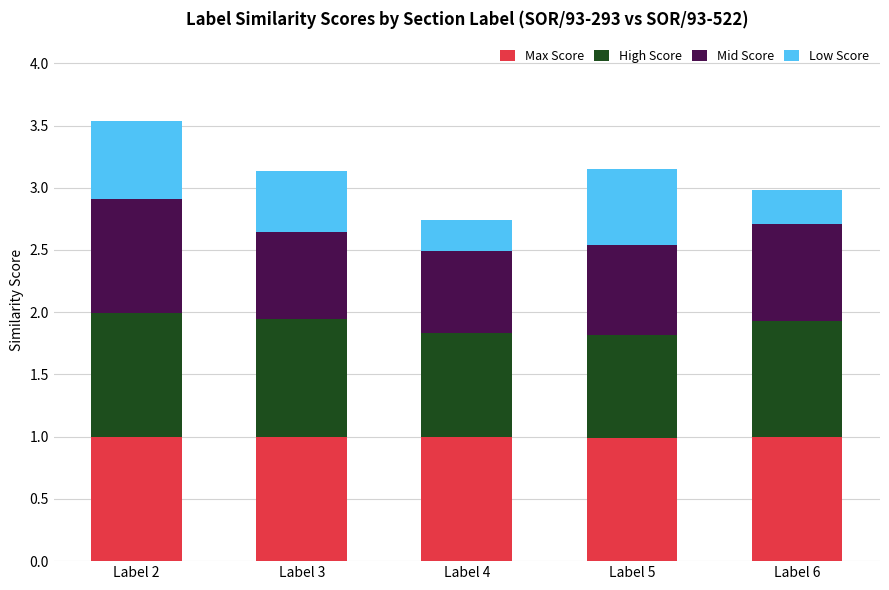

Reading left to right, what are the values for Max Score?

1.0	1.0	1.0	1.0	1.0